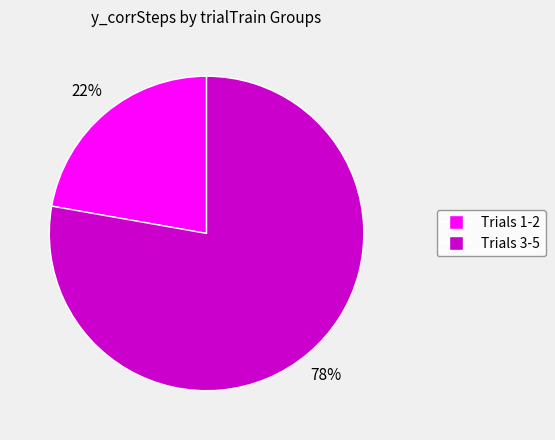

Does any single category account for the majority?

Yes